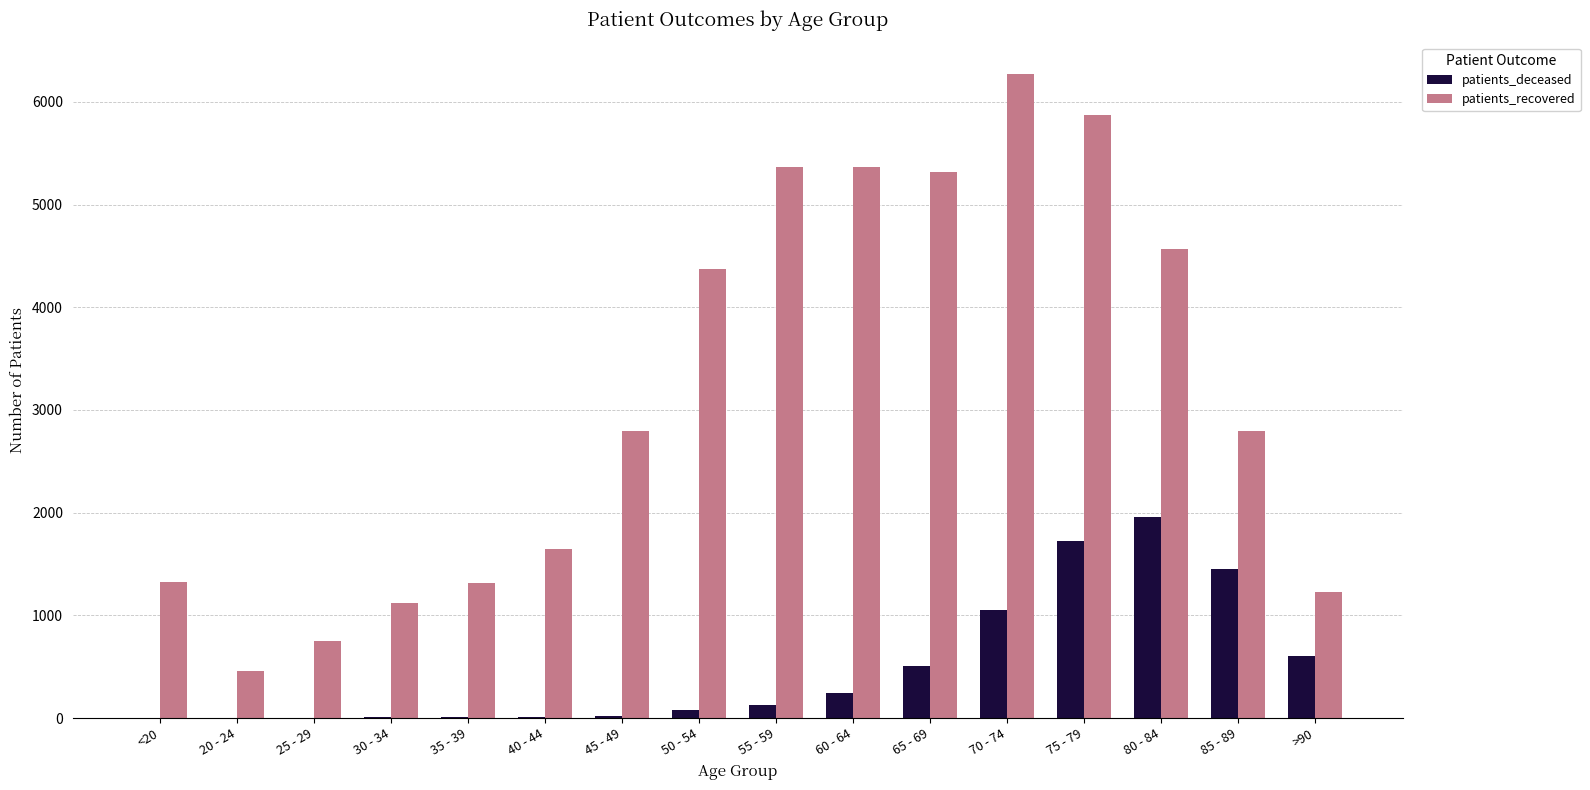

What is the maximum value shown in the chart?

6266